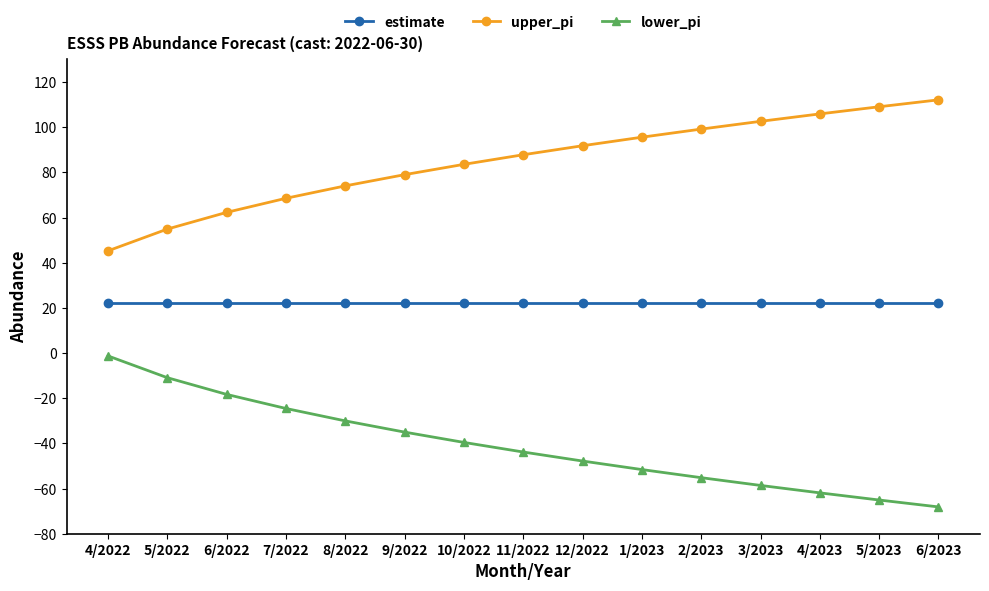

True or false: estimate and upper_pi cross at least once.

False